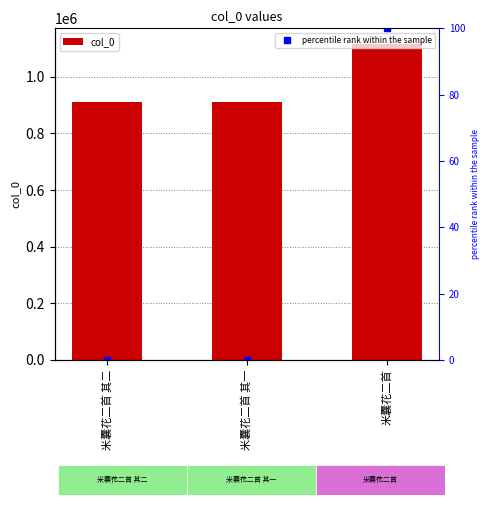

Reading left to right, list all the values displayed in this chart.

col_0: 米囊花二首 其二=912347.0	米囊花二首 其一=912348.0	米囊花二首=1115412.0
percentile rank within the sample: 米囊花二首 其二=0.0	米囊花二首 其一=0.0	米囊花二首=100.0